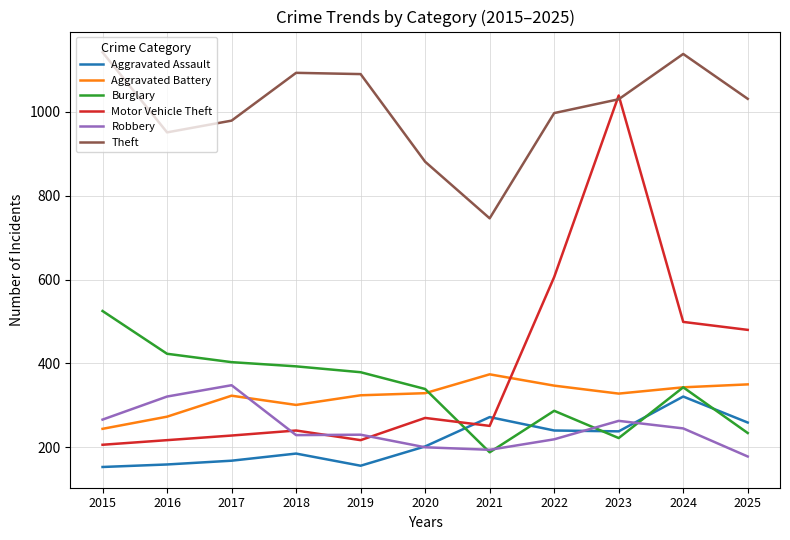

True or false: Aggravated Assault and Theft cross at least once.

False